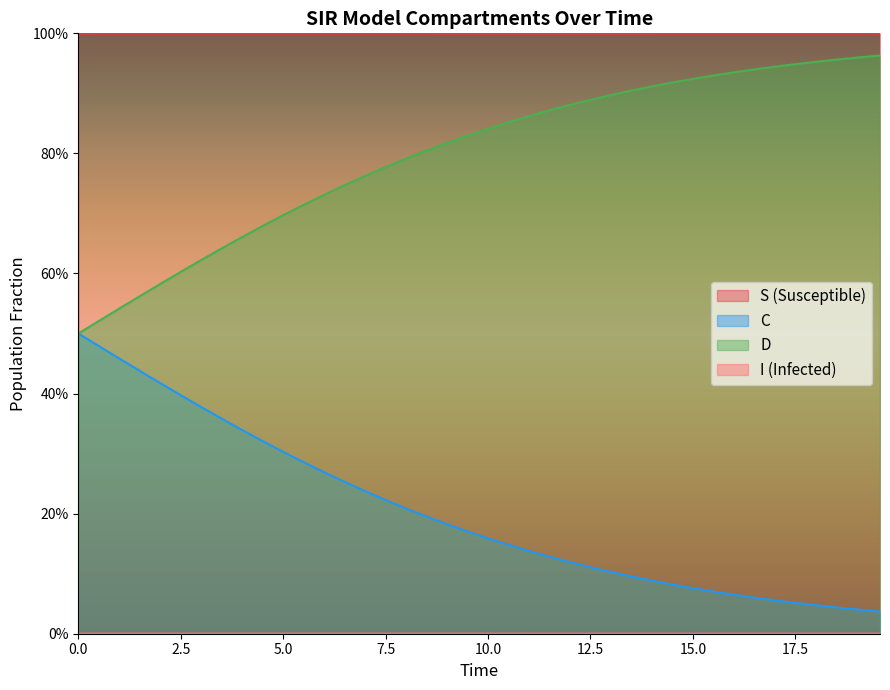

Reading right to left, list all the values displayed in this chart.

S: 1.0	1.0	1.0	1.0	1.0	1.0	1.0	1.0	1.0	1.0	1.0	1.0	1.0	1.0	1.0	1.0	1.0	1.0	1.0	1.0	1.0	1.0	1.0	1.0	1.0	1.0	1.0	1.0	1.0	1.0	1.0	1.0	1.0	1.0	1.0	1.0	1.0	1.0	1.0	1.0
I: 0.0	0.0	0.0	0.0	0.0	0.0	0.0	0.0	0.0	0.0	0.0	0.0	0.0	0.0	0.0	0.0	0.0	0.0	0.0	0.0	0.0	0.0	0.0	0.0	0.0	0.0	0.0	0.0	0.0	0.0	0.0	0.0	0.0	0.0	0.0	0.0	0.0	0.0	0.0	0.0
C: 0.0	0.0	0.0	0.0	0.1	0.1	0.1	0.1	0.1	0.1	0.1	0.1	0.1	0.1	0.1	0.1	0.1	0.1	0.1	0.2	0.2	0.2	0.2	0.2	0.2	0.2	0.3	0.3	0.3	0.3	0.3	0.3	0.4	0.4	0.4	0.4	0.4	0.5	0.5	0.5
D: 1.0	1.0	1.0	1.0	0.9	0.9	0.9	0.9	0.9	0.9	0.9	0.9	0.9	0.9	0.9	0.9	0.9	0.9	0.9	0.8	0.8	0.8	0.8	0.8	0.8	0.8	0.7	0.7	0.7	0.7	0.7	0.7	0.6	0.6	0.6	0.6	0.6	0.5	0.5	0.5